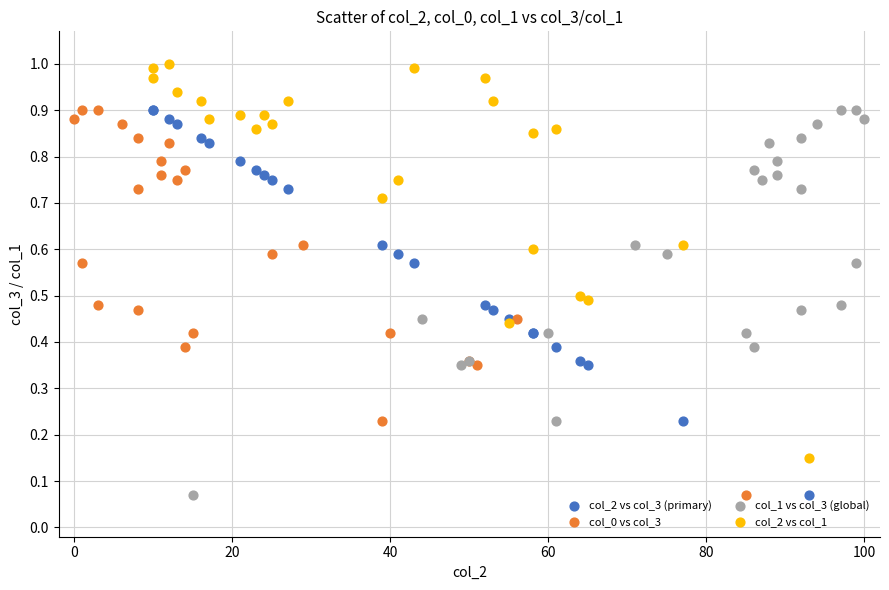

Which series has the widest spread of Y values?

col_2 vs col_1